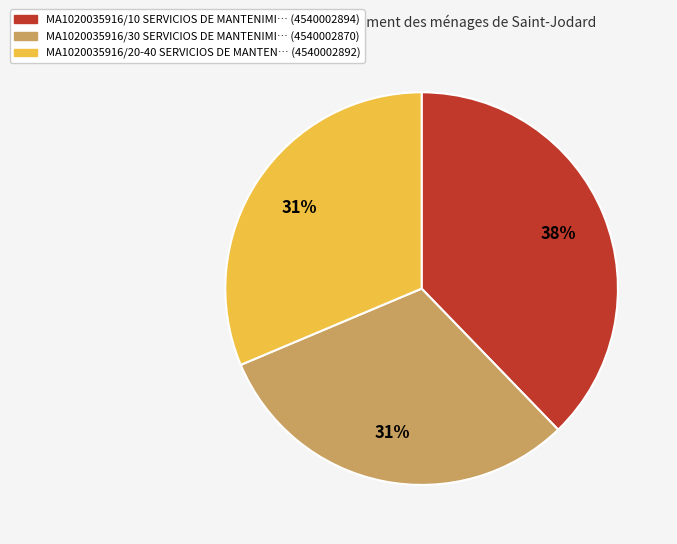

To the nearest percent, what is the average slice percentage?

33%